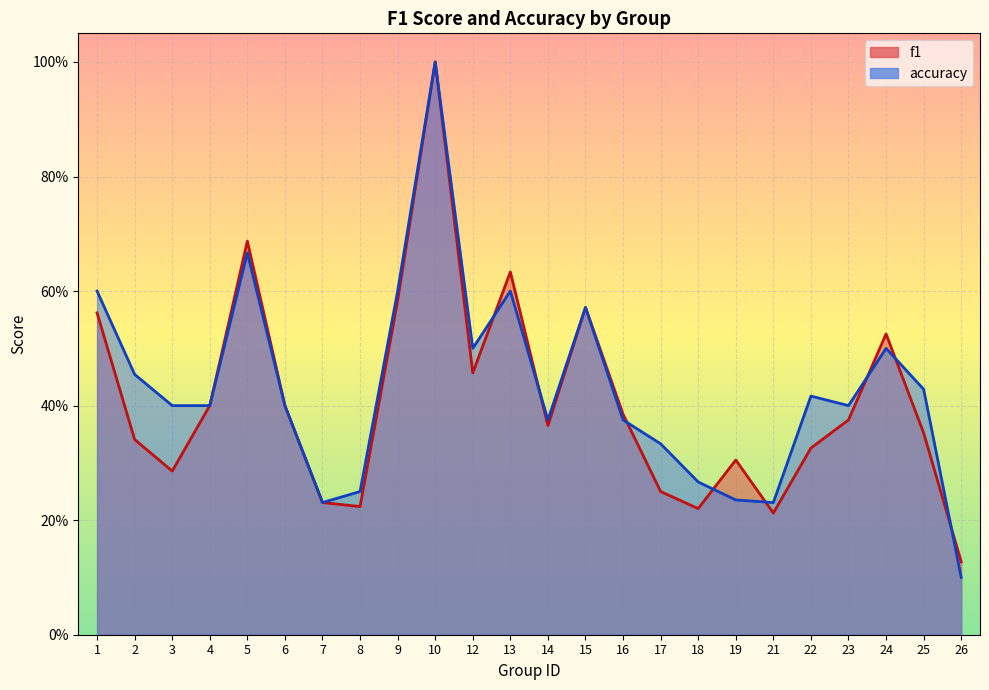

Which series ends up on top after the final intersection of accuracy and f1?

f1